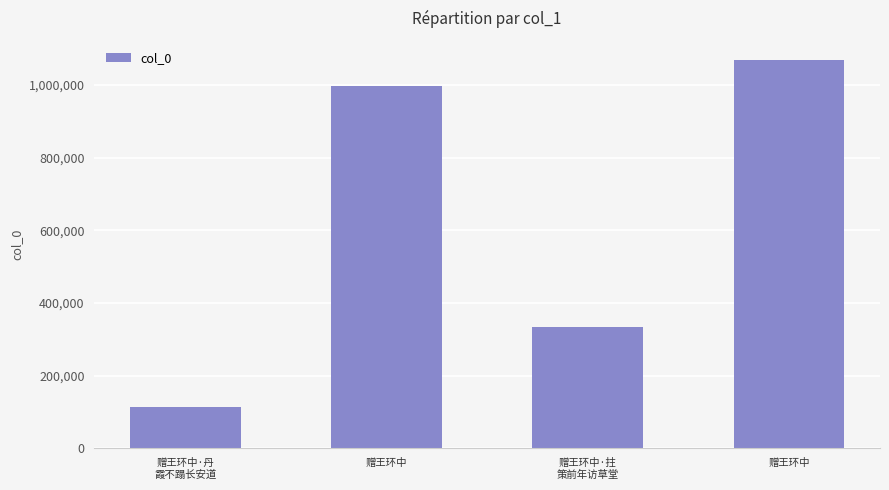

What is the label of the 3rd bar from the right?

赠王环中